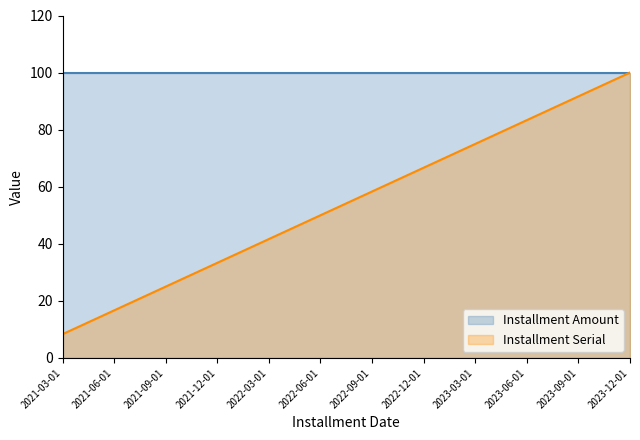

What is the label of the 5th point from the left?

2022-03-01